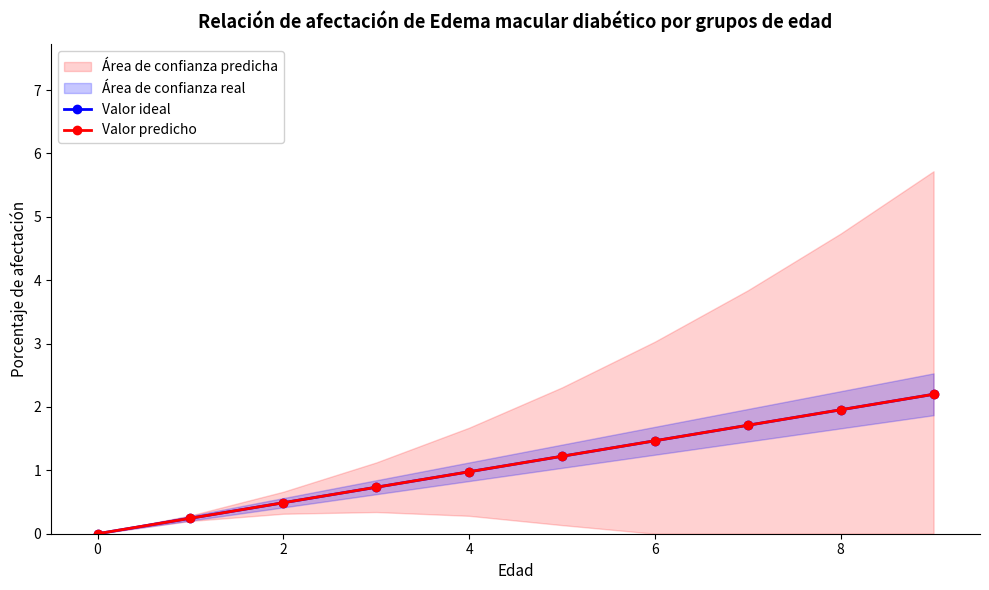

True or false: Valor predicho and Valor ideal cross at least once.

False